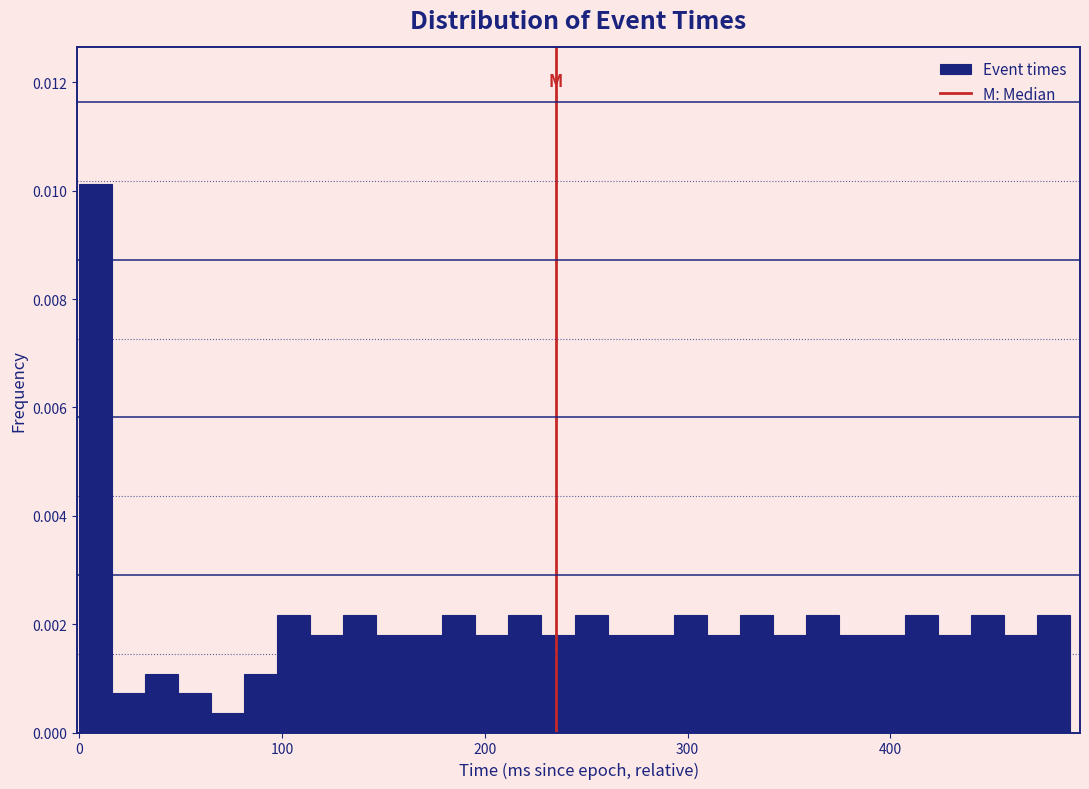

Around what value on the x-axis is the tallest bar? Give the approximate position of its centre, as read against the axis.

10